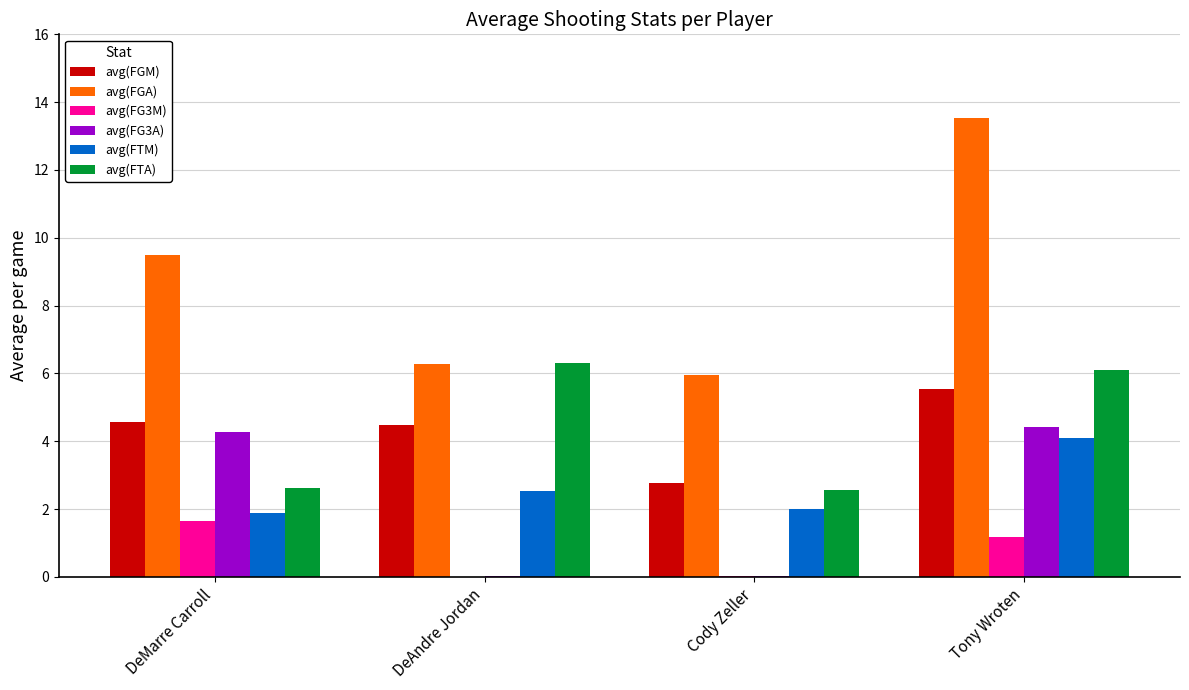

What is the difference between the avg(FG3A) values at DeMarre Carroll and Tony Wroten?

0.1